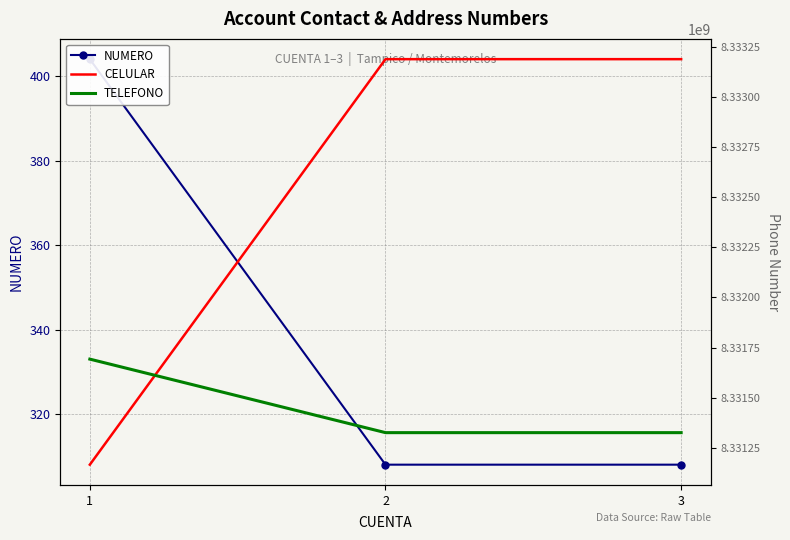

At which label does TELEFONO reach its peak?

1